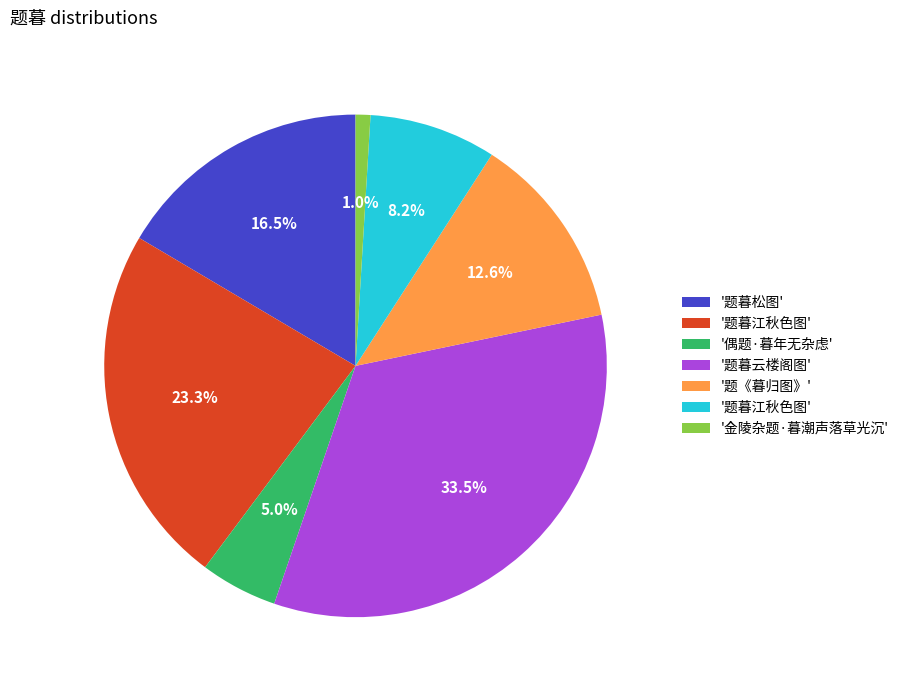

Does any single category account for the majority?

No